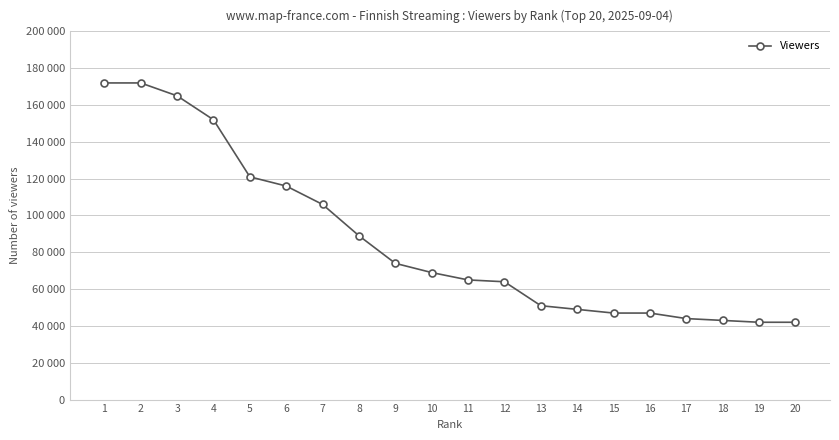

Is this an area chart (filled region under the line)?

No